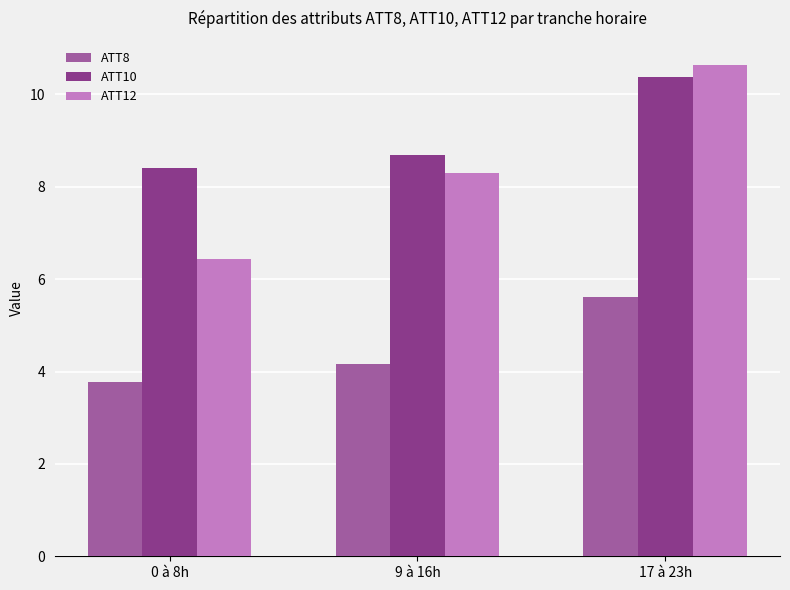

What position from the right is 17 à 23h?

1